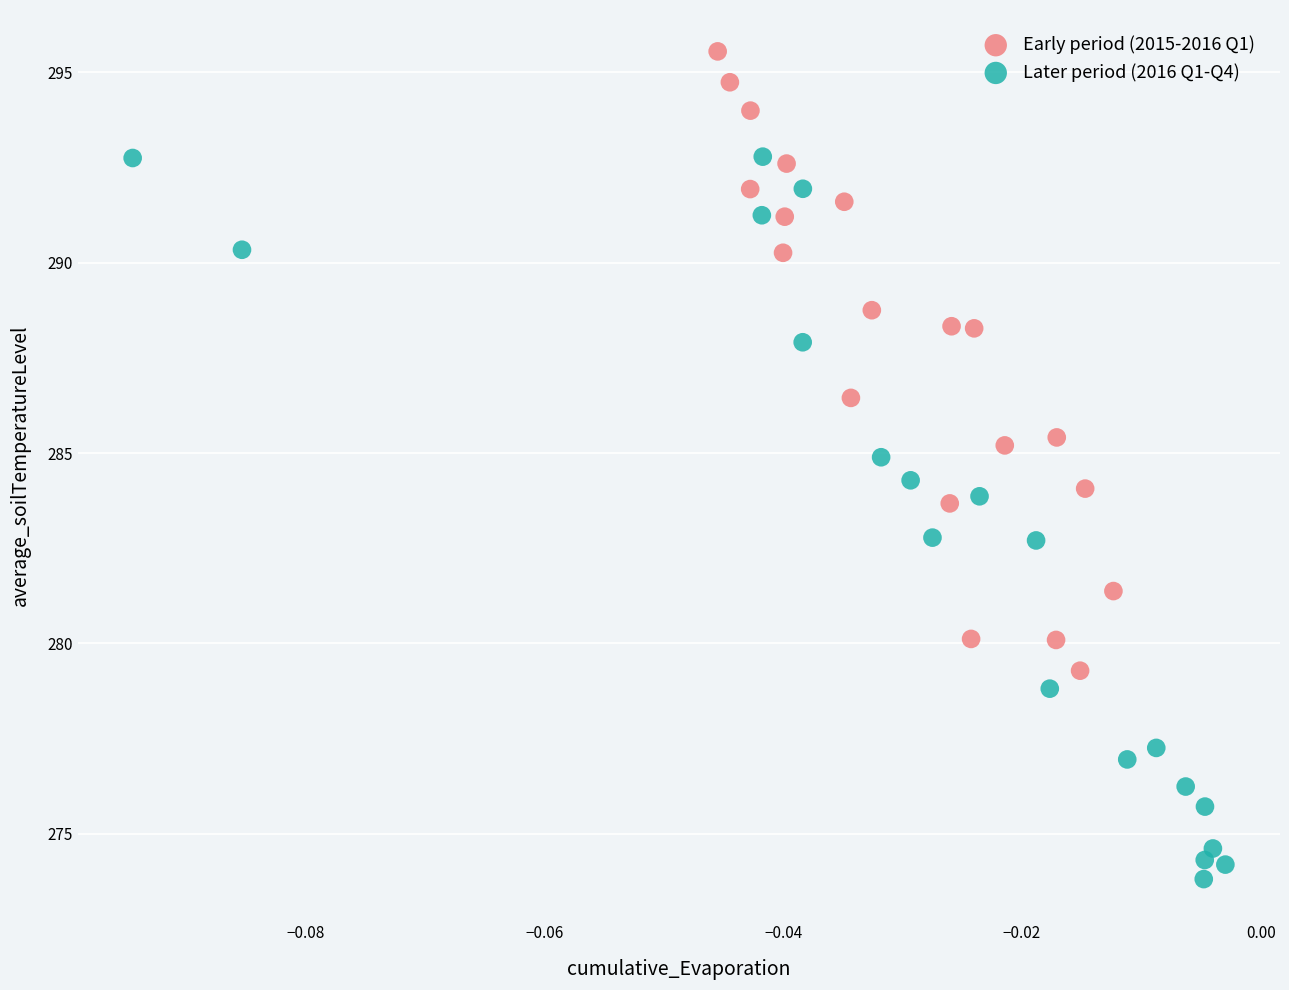

Which series has the widest spread of Y values?

Later period (2016 Q1-Q4)